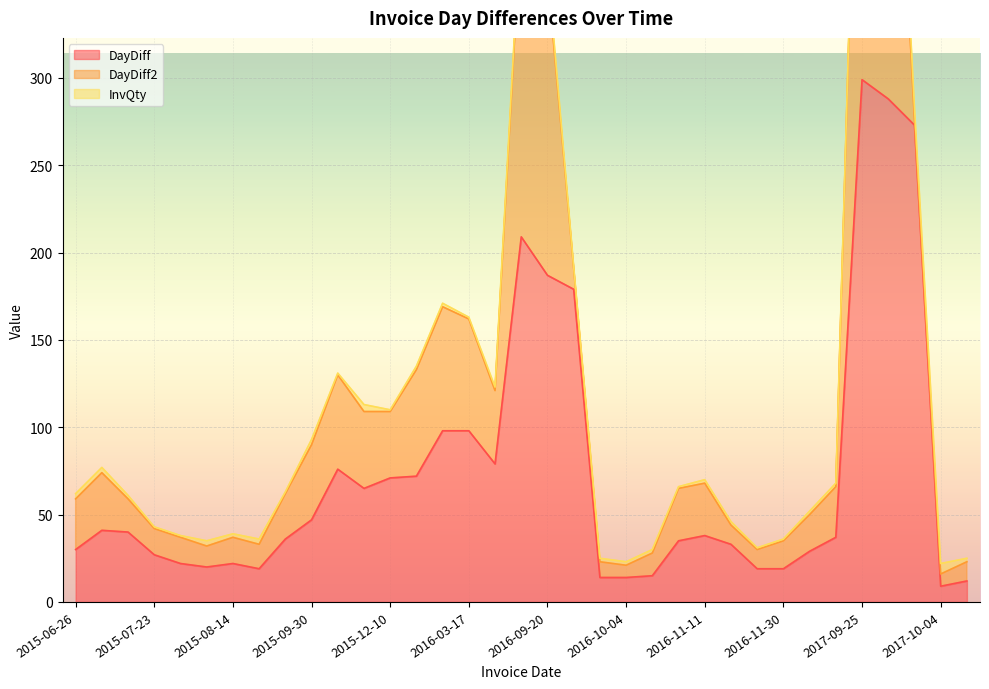

What is the highest value of the DayDiff series?

299